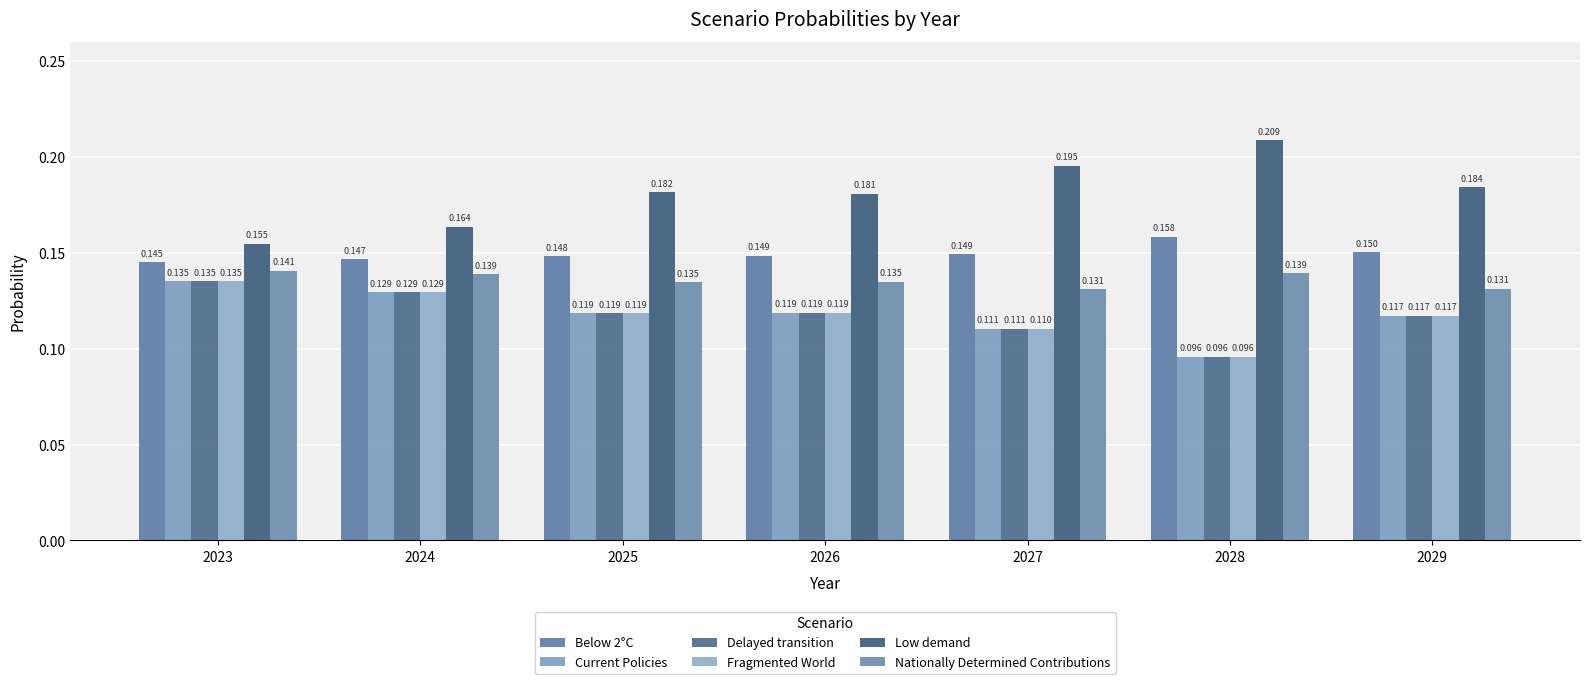

Rank the categories by Nationally Determined Contributions value from highest to lowest.

2023, 2028, 2024, 2026, 2025, 2029, 2027